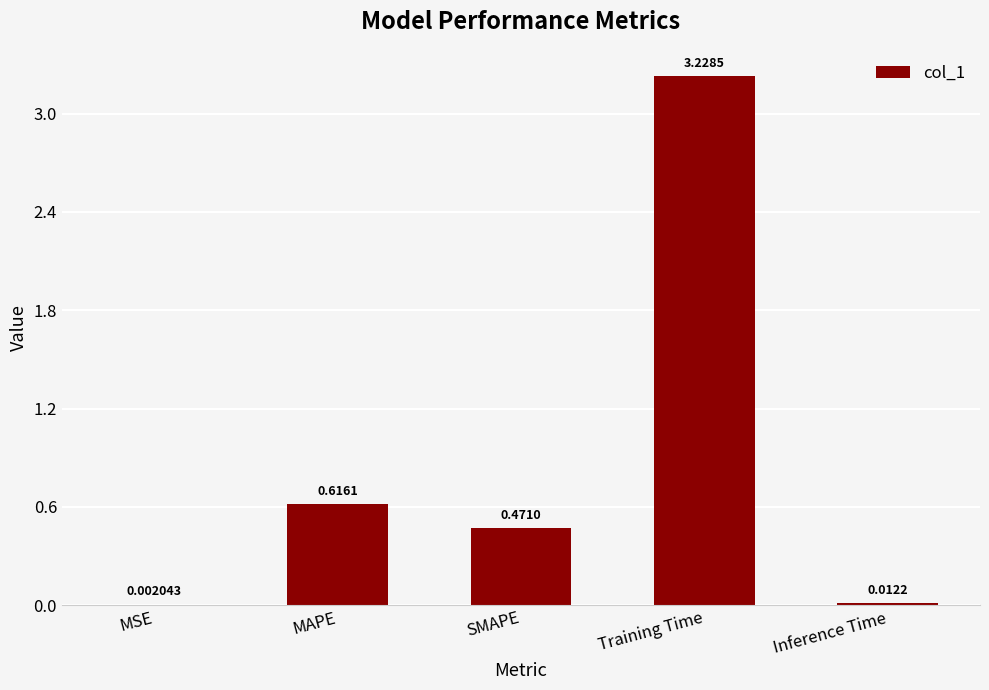

What is the sum of the values at SMAPE and MAPE?

1.1